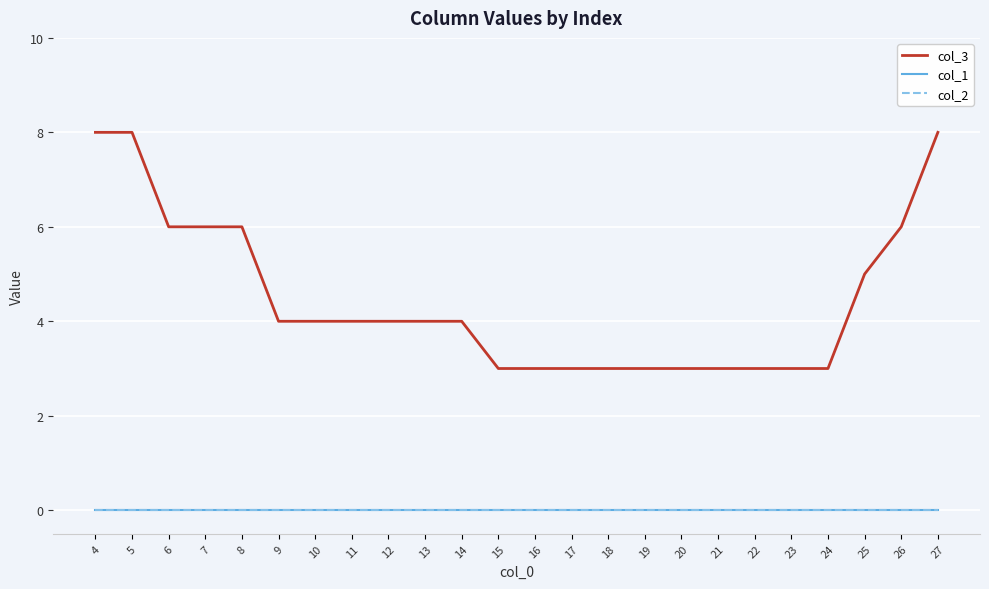

Does the chart display data point markers on the line(s)?

No